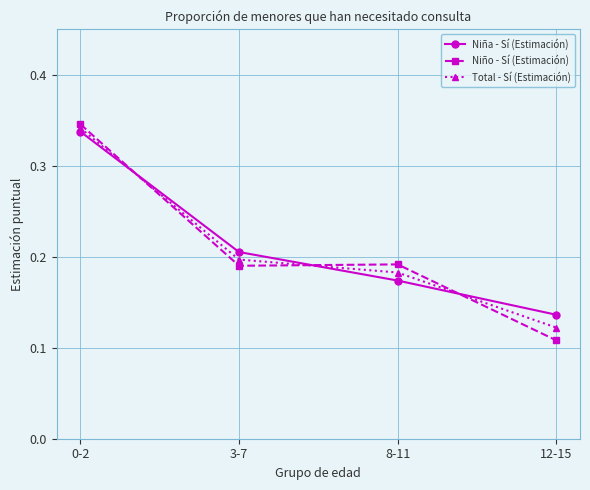

How many times do Niña - Sí (Estimación) and Total - Sí (Estimación) cross each other?

3